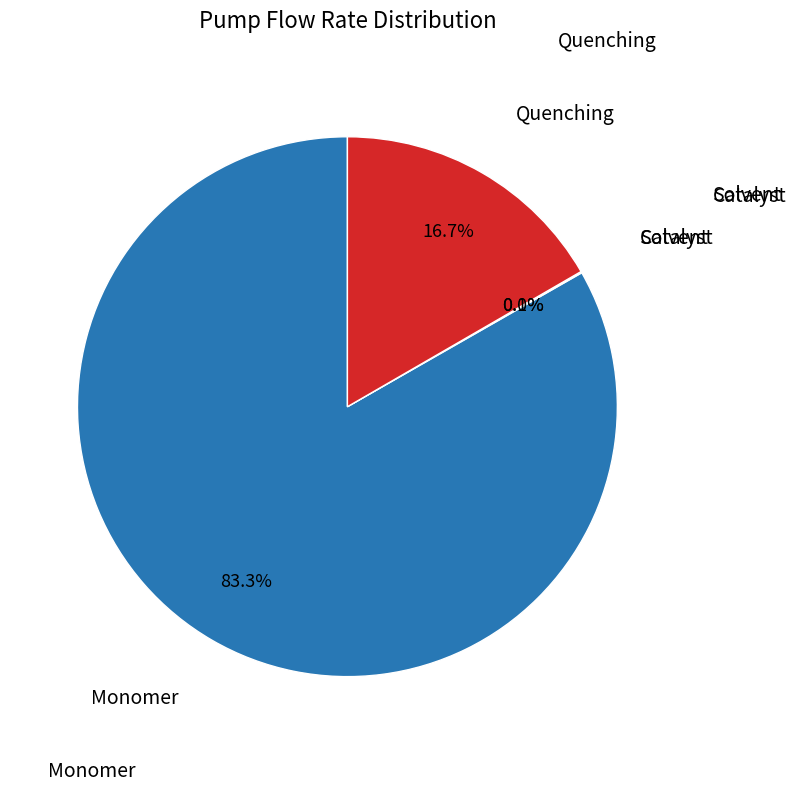

What is the smallest slice in the pie chart?

Solvent